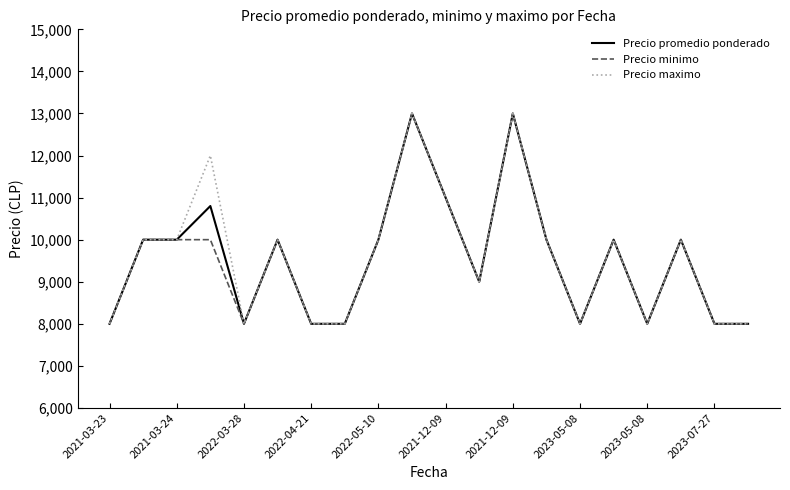

What is the greatest value displayed?

13000